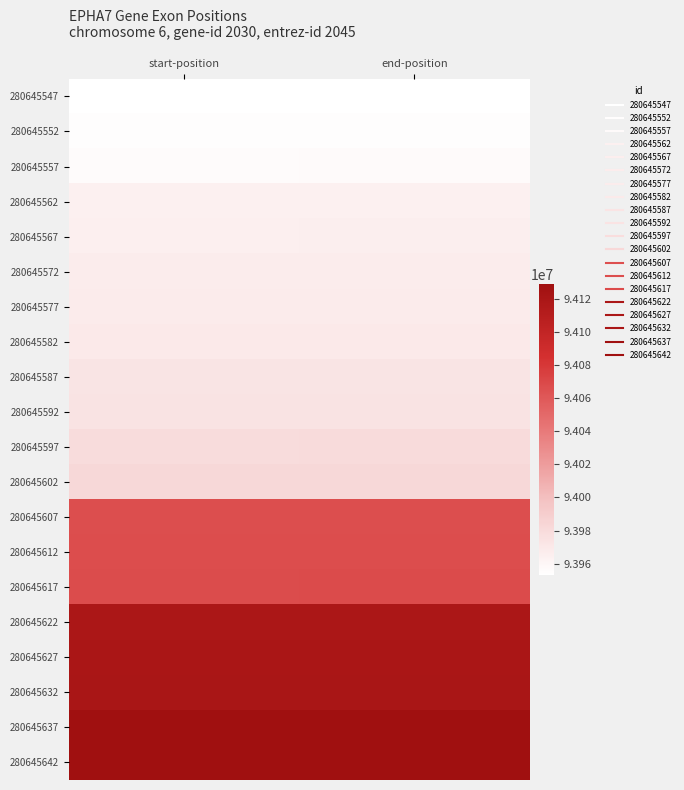

At end-position, list the series in order from smallest to largest.

280645547, 280645552, 280645557, 280645562, 280645567, 280645572, 280645577, 280645582, 280645587, 280645592, 280645597, 280645602, 280645607, 280645612, 280645617, 280645622, 280645627, 280645632, 280645637, 280645642